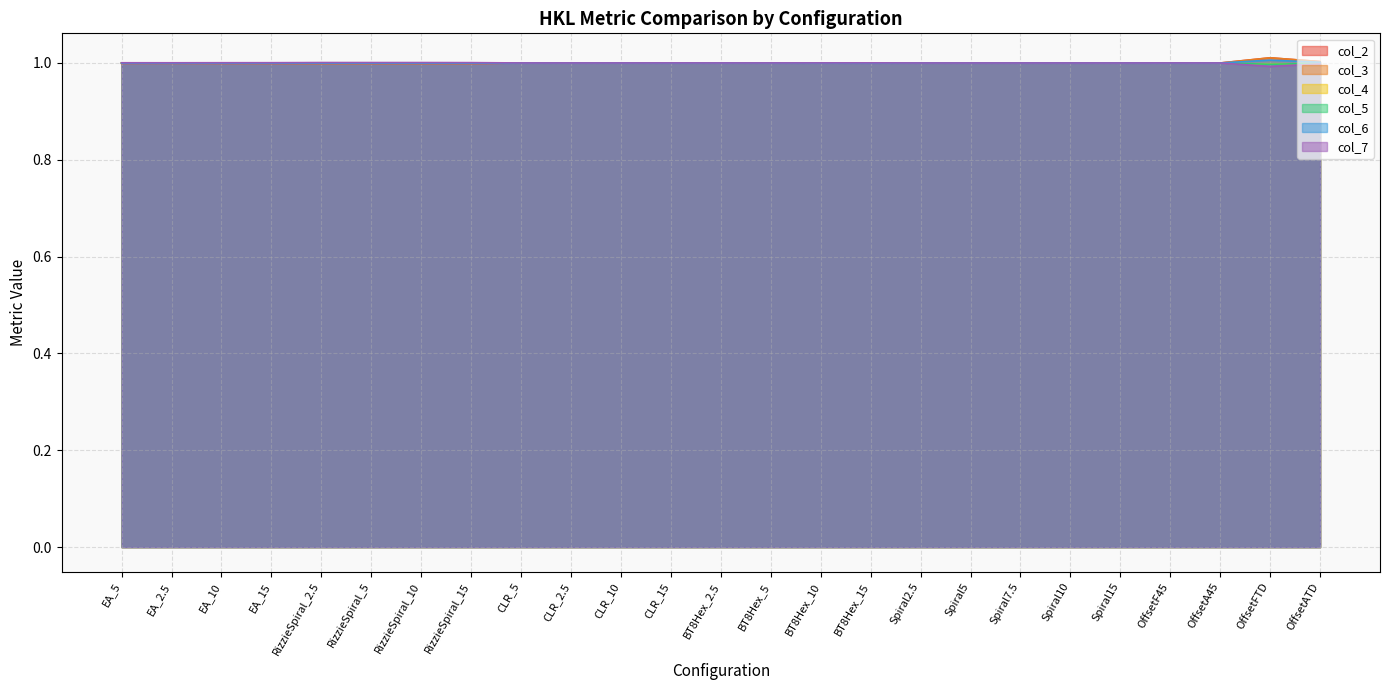

Which category has the highest value across all series?

OffsetFTD